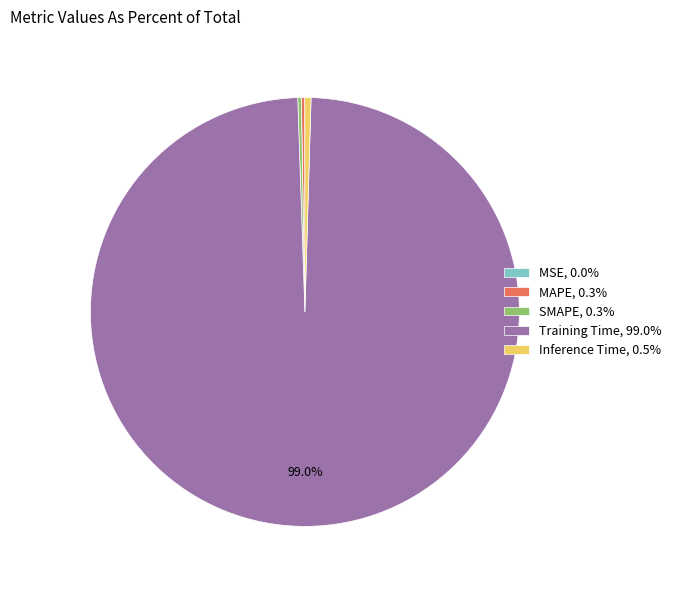

To the nearest percent, what is the average slice percentage?

20%